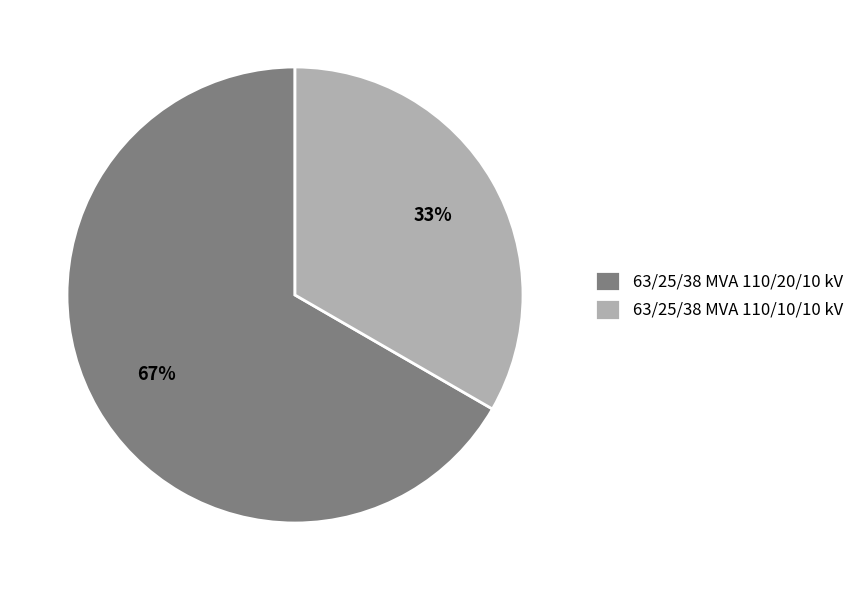

To the nearest percent, what is the average slice percentage?

50%